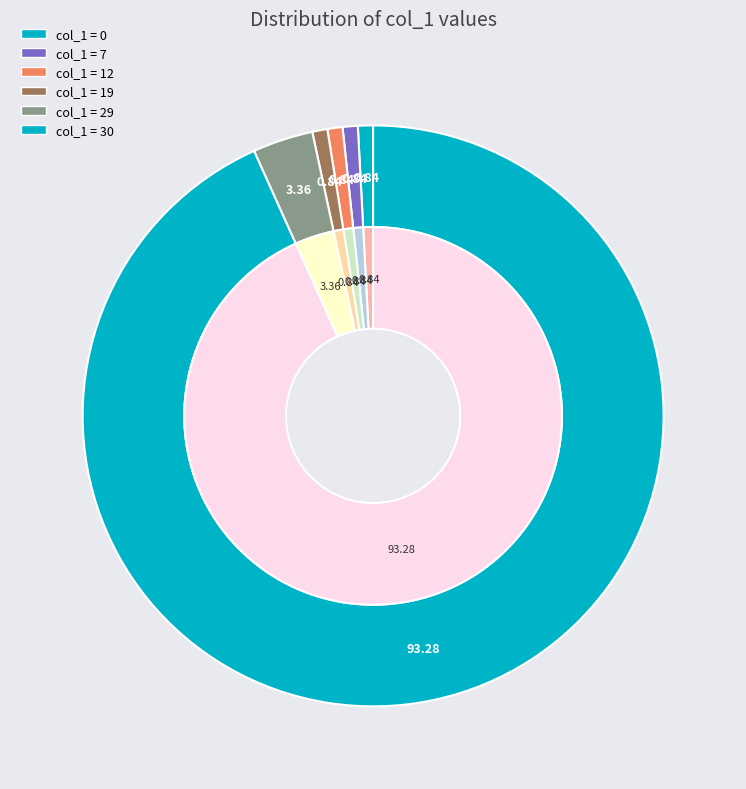

Is 30 the majority of the pie?

No